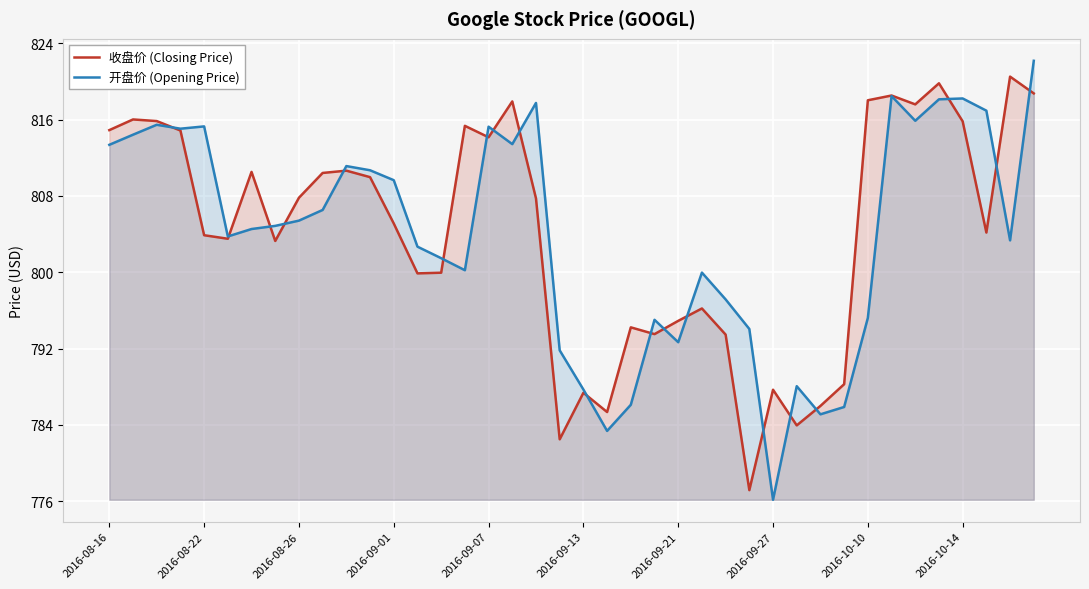

What is the average value of the 收盘价 (Closing Price) series?

804.1